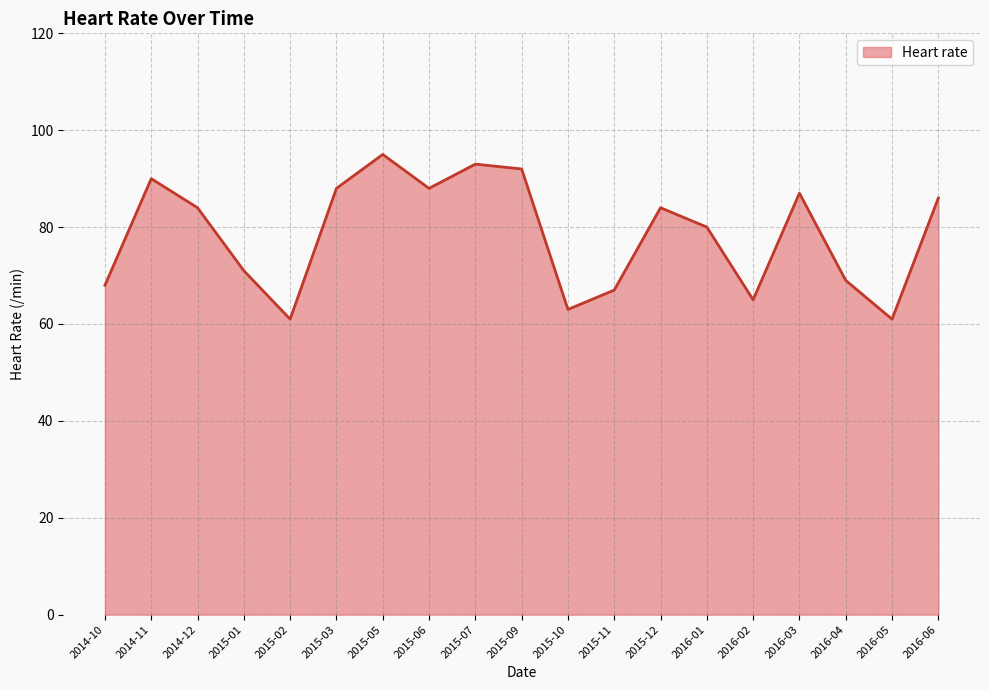

Between 2015-07 and 2016-05, which is larger?

2015-07